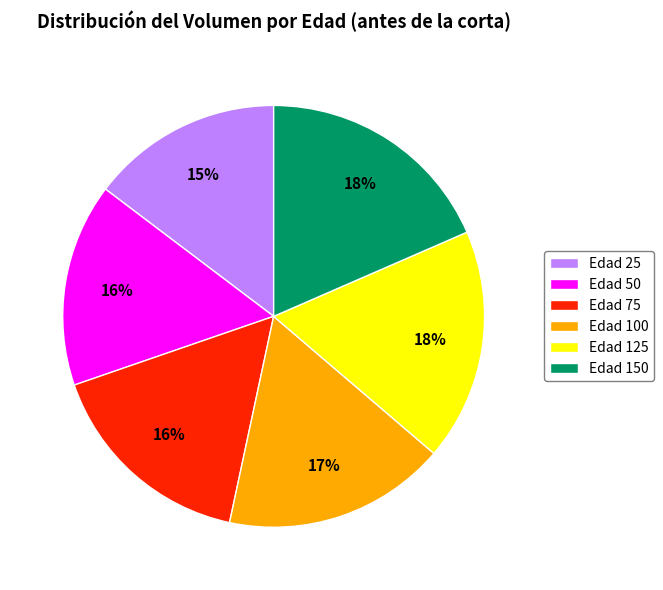

Which slice is the smallest?

Edad 25